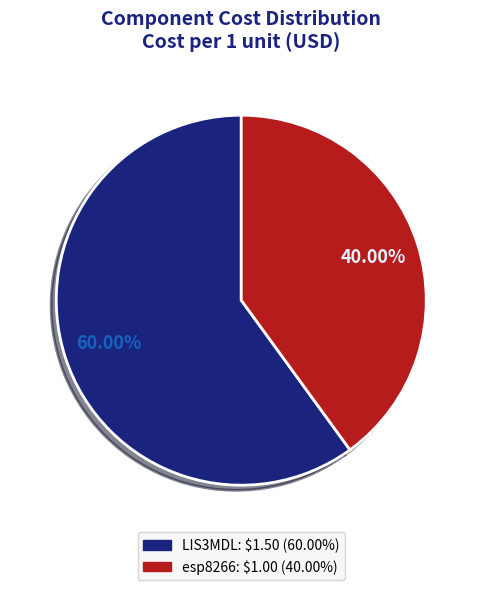

To the nearest percent, what portion does LIS3MDL represent?

60%